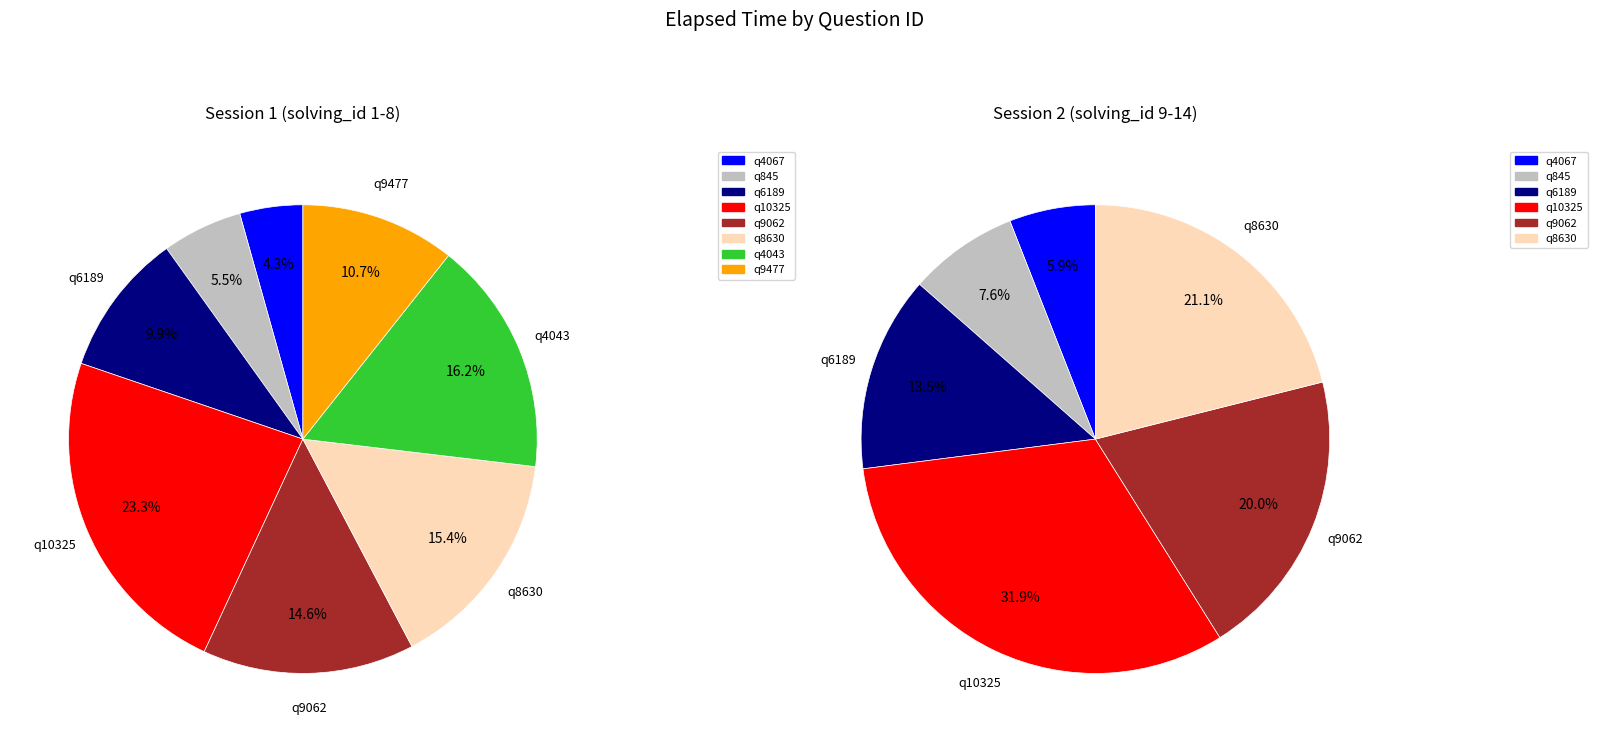

Which slice is the largest?

q10325